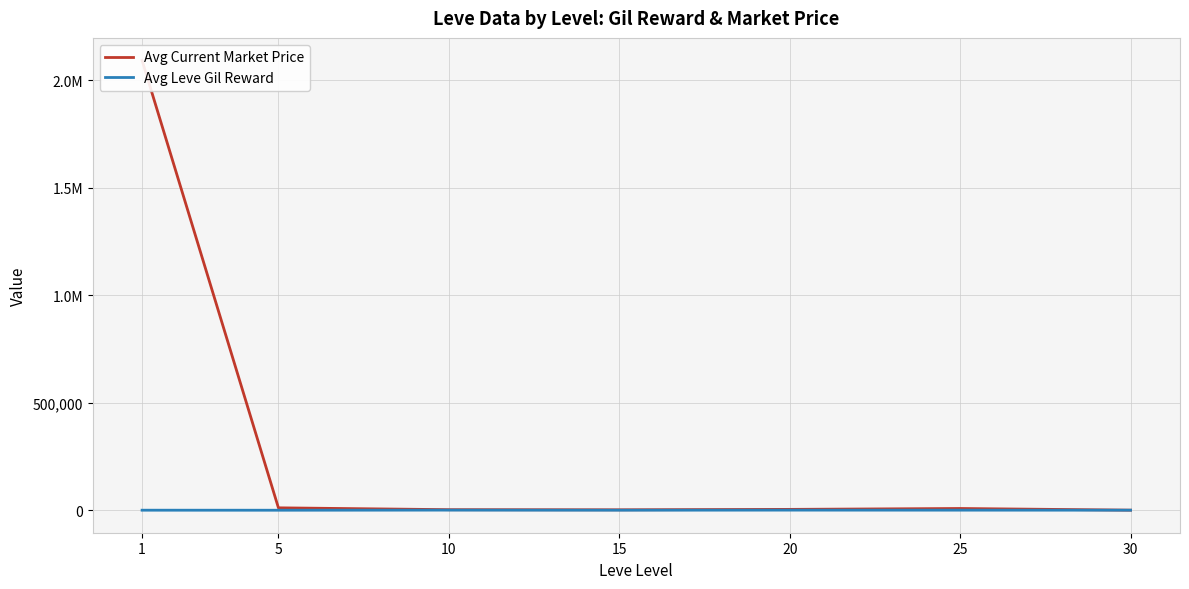

What is the sum of all Avg Leve Gil Reward values?

3389.0